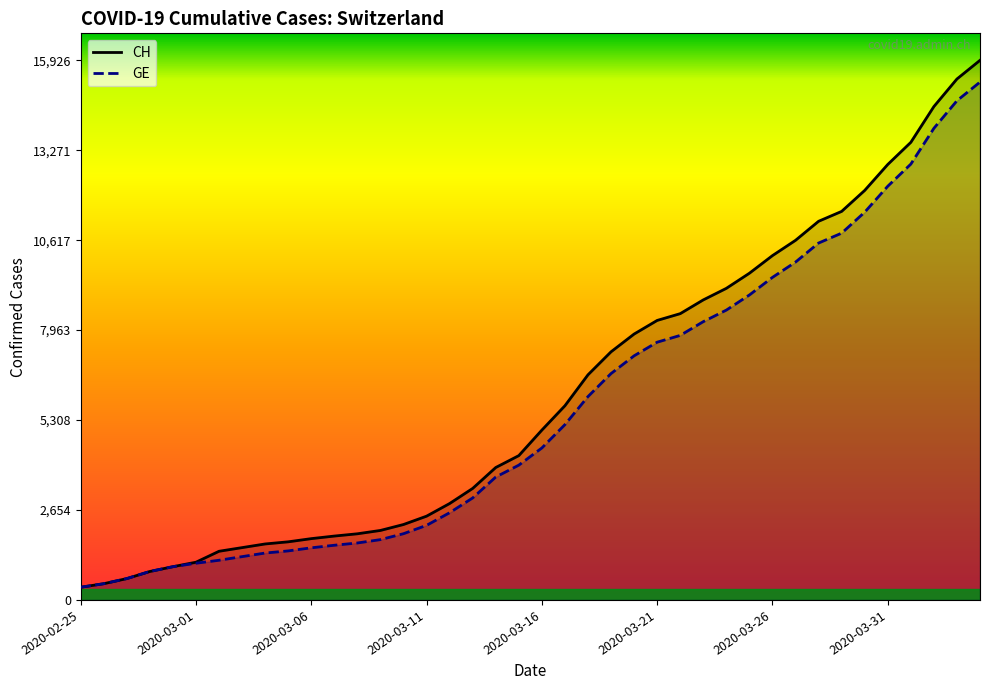

Count the number of data series in this chart.

2